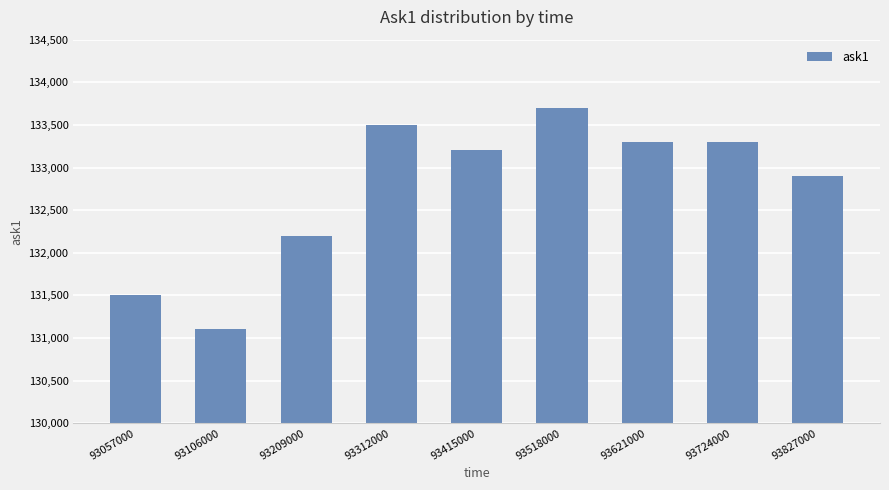

What is the value of the 2nd bar from the left?

131100